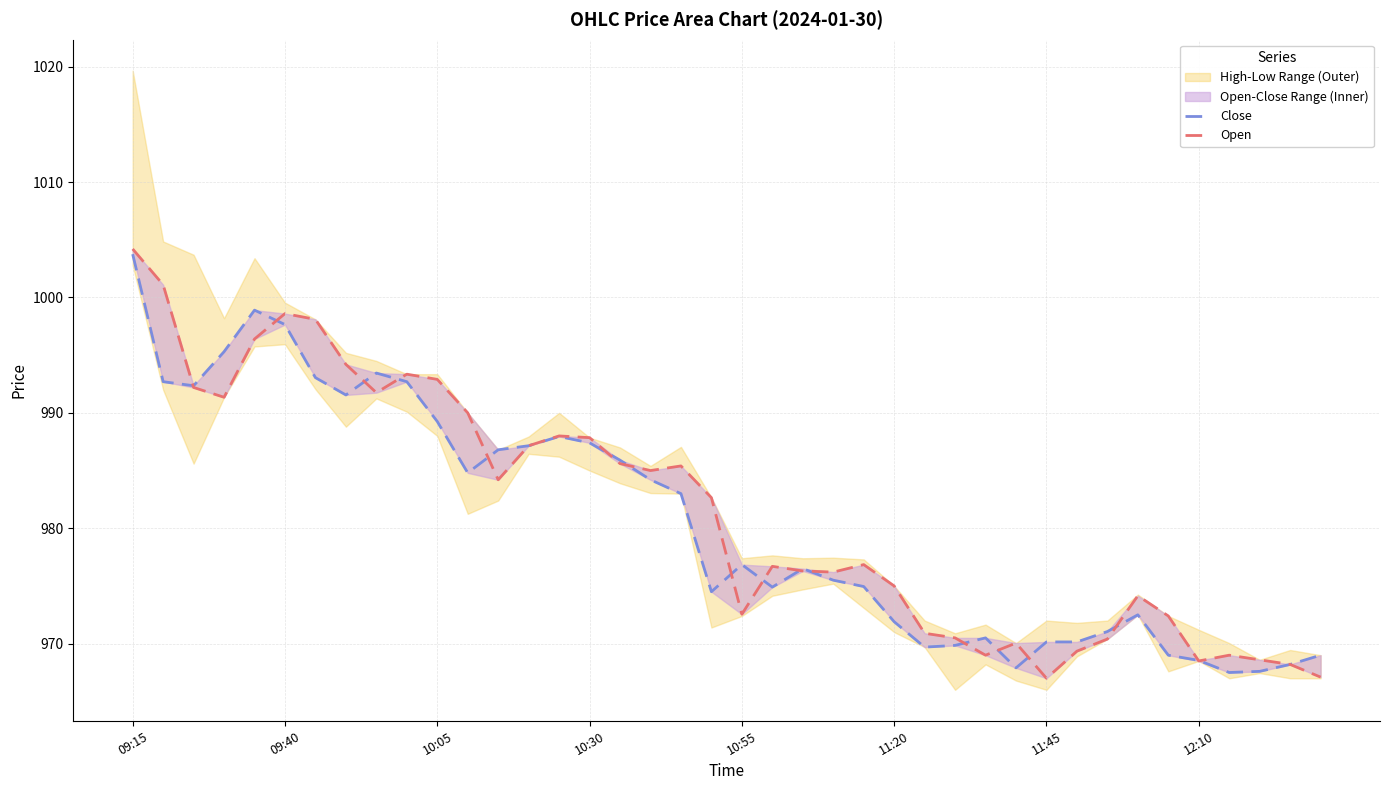

Reading left to right, what are all the values shown in this chart?

Close: 1003.8	992.7	992.4	995.3	998.9	997.6	993.0	991.5	993.5	992.7	989.2	984.8	986.8	987.1	988.0	987.4	985.9	984.2	983.0	974.5	976.9	974.9	976.5	975.5	975.0	971.9	969.7	969.9	970.5	967.9	970.1	970.1	971.0	972.5	969.0	968.5	967.5	967.6	968.2	969.0
Open: 1004.2	1001.1	992.2	991.4	996.4	998.6	998.1	994.2	991.8	993.4	992.9	990.0	984.2	987.1	988.0	987.9	985.6	985.0	985.4	982.6	972.5	976.7	976.3	976.2	976.9	975.0	970.9	970.5	969.0	970.0	967.0	969.4	970.4	974.1	972.4	968.5	969.0	968.6	968.2	967.1